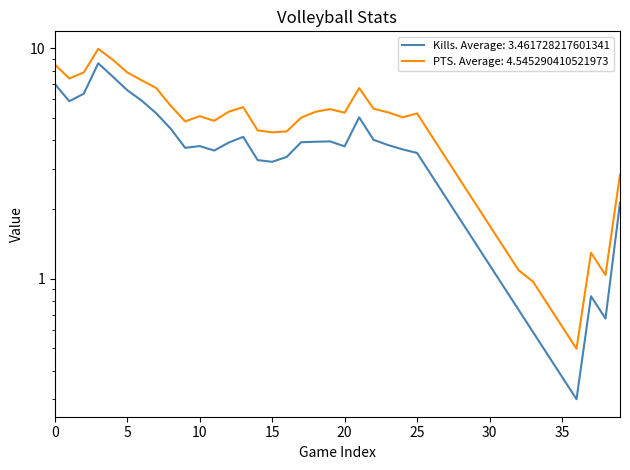

List the series in order of their overall mean, highest first.

PTS, Kills